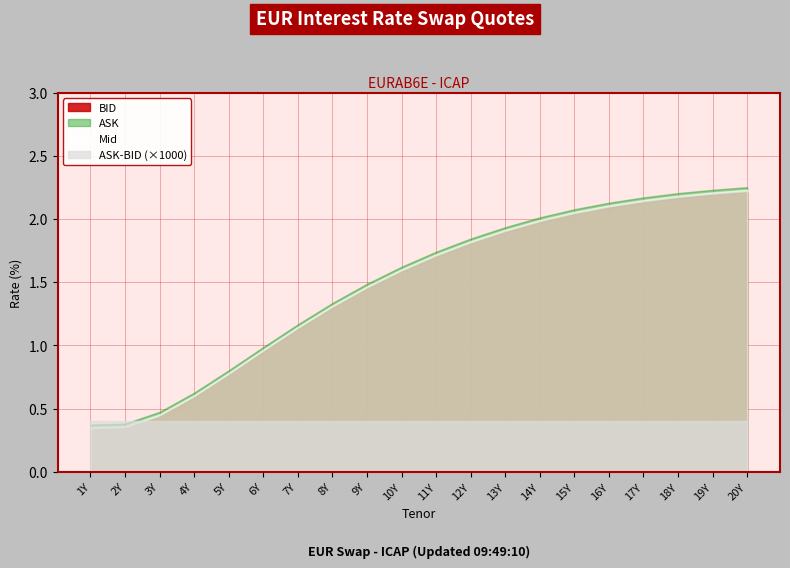

Where is ASK nearest to the value 1?

6Y